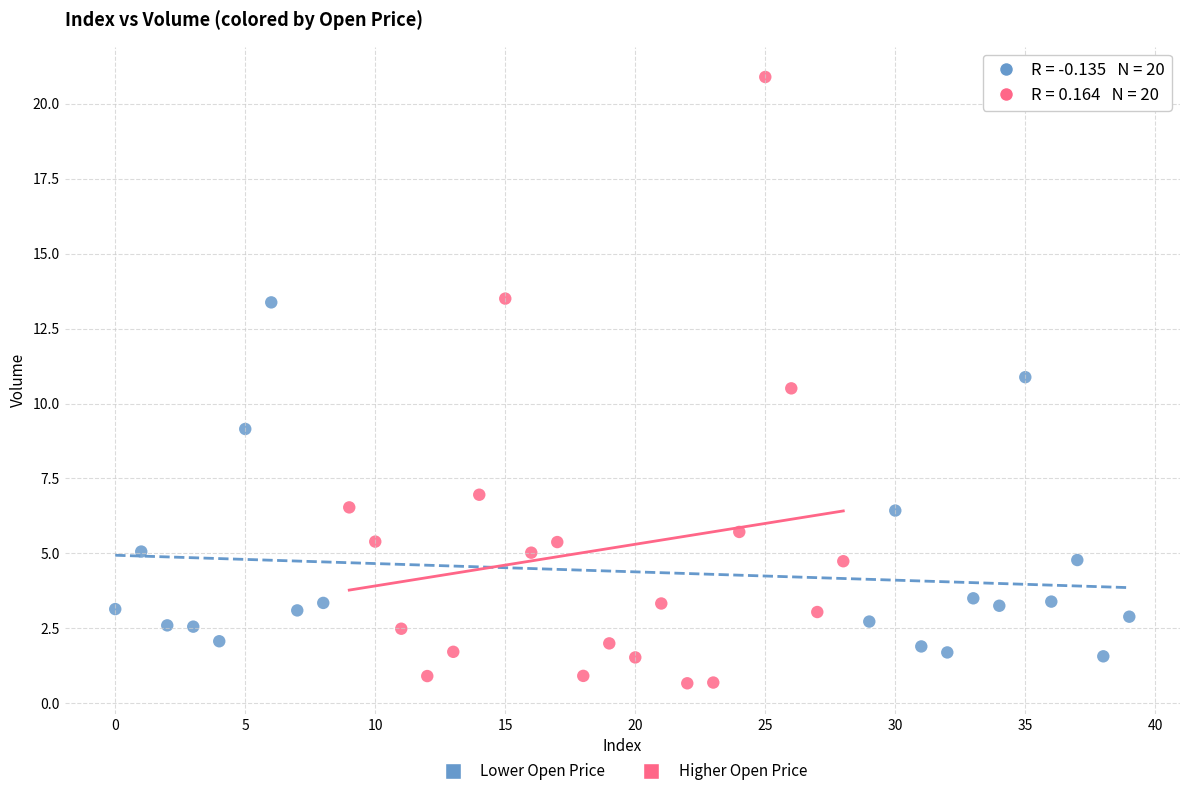

Which series reaches the minimum Y coordinate?

Higher Open Price